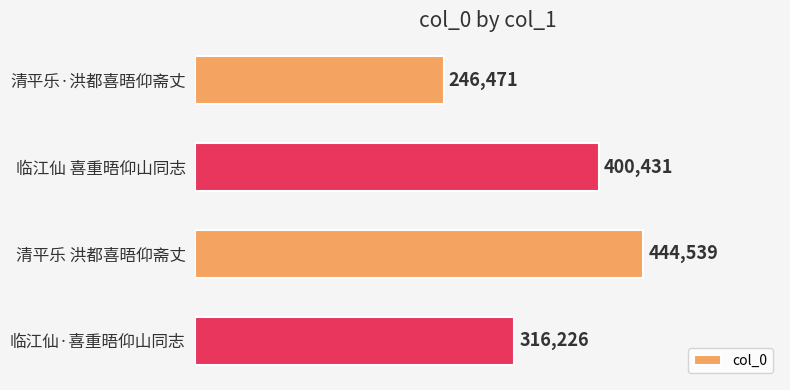

What is the difference between the values at 临江仙 喜重晤仰山同志 and 清平乐 洪都喜晤仰斋丈?

44108